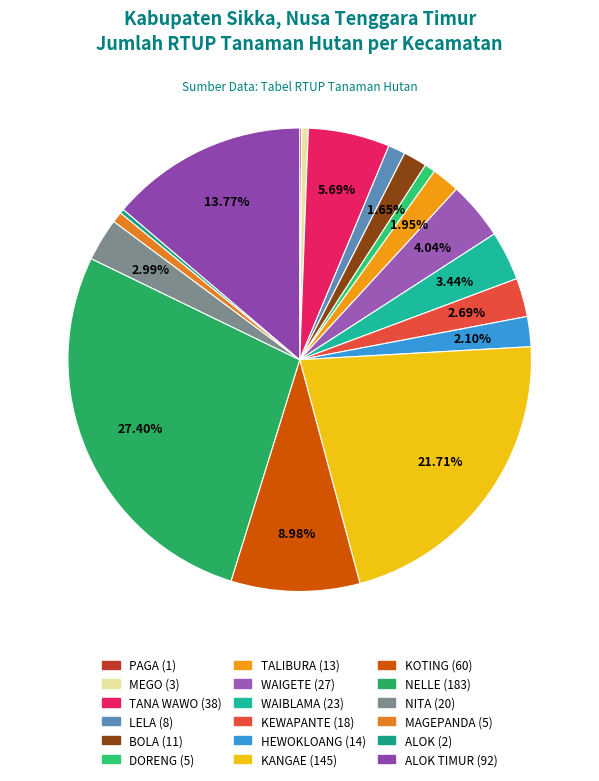

Is there a majority slice in this chart?

No